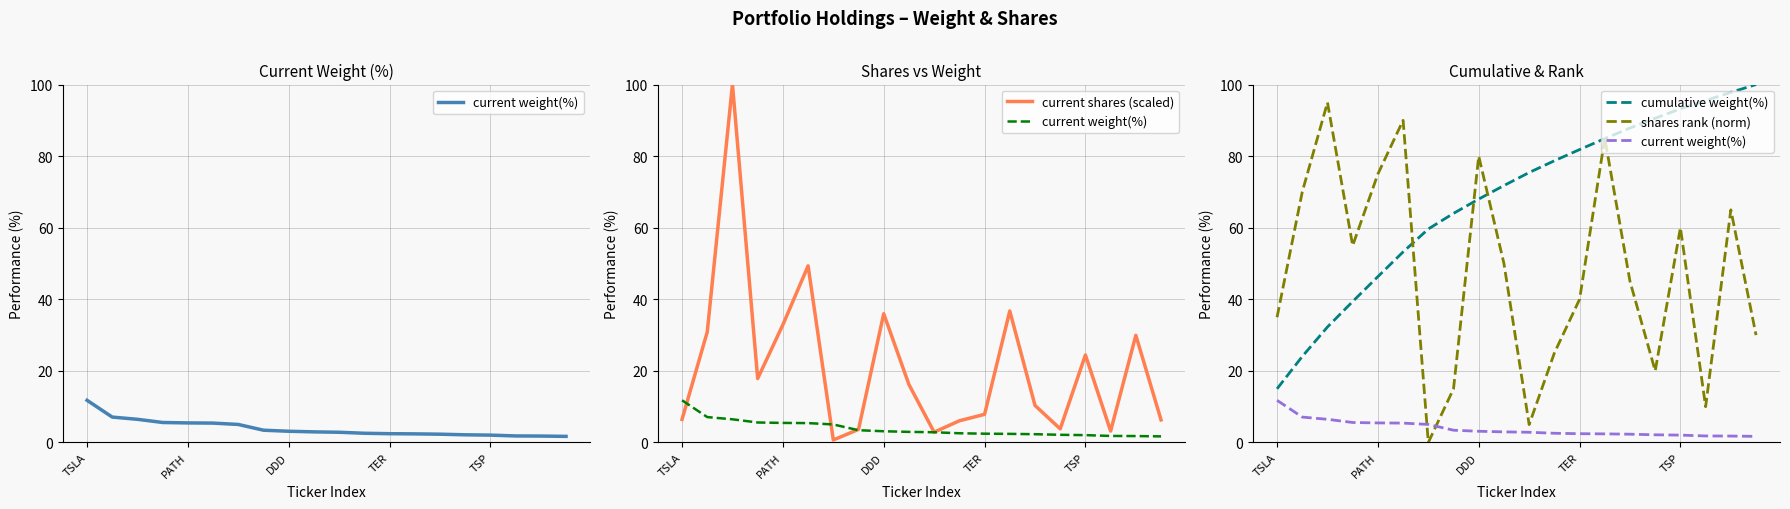

What is the sum of the current shares (scaled) values at TER and TSLA?

14.3